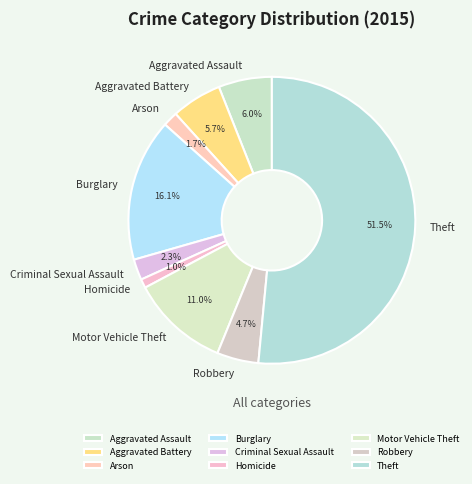

What is the smallest slice in the pie chart?

Homicide